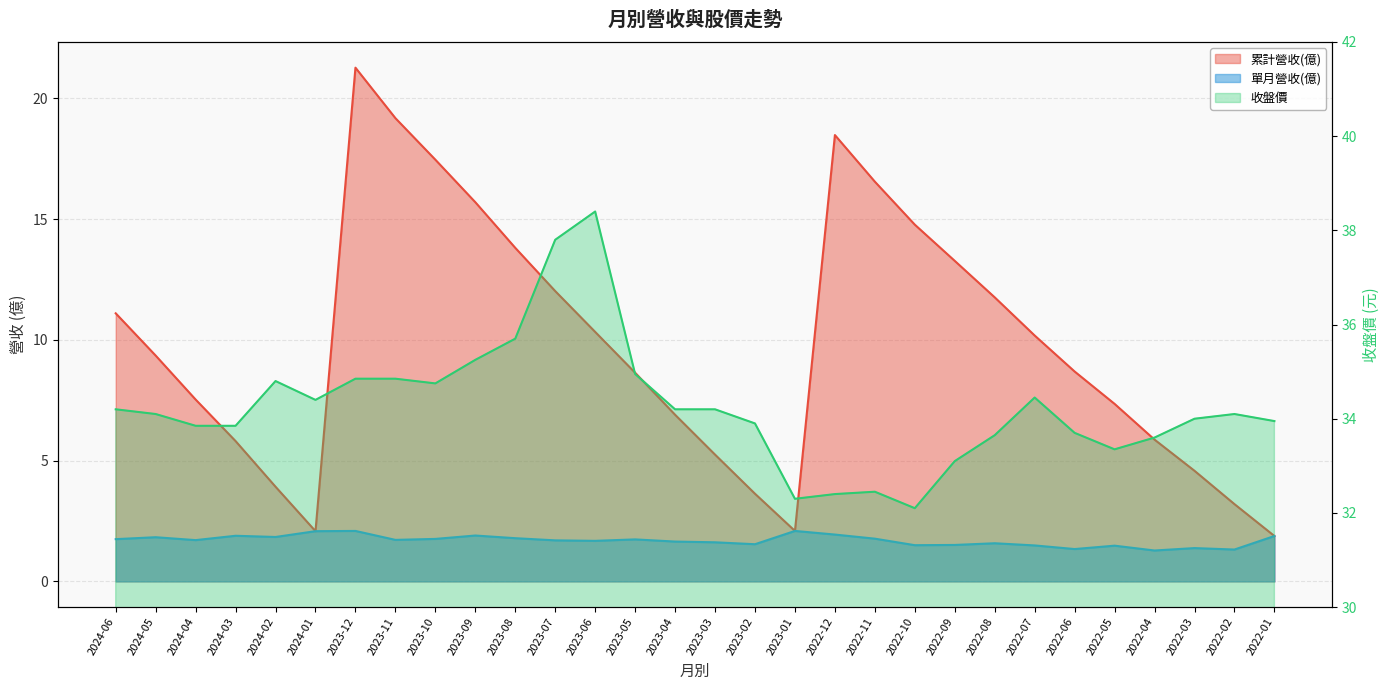

What is the label of the 5th point from the right?

2022-05